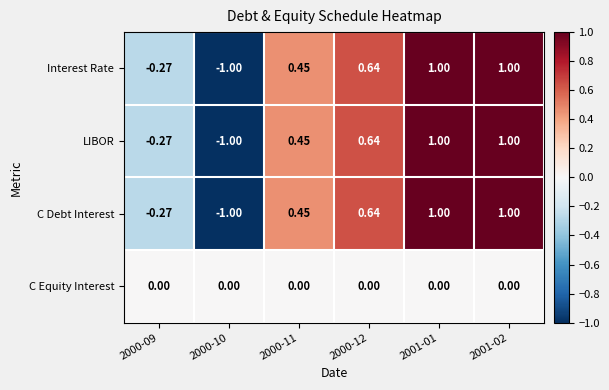

Count the number of categories in the chart.

6